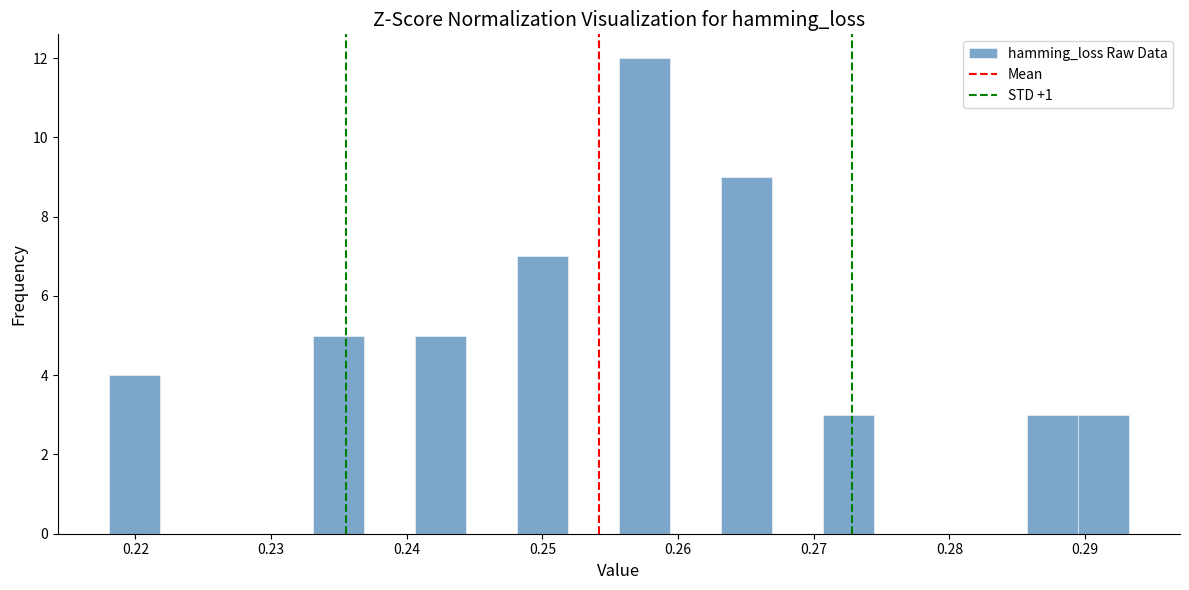

Read against the x-axis, roughly where is the centre of the tallest bar?

0.258